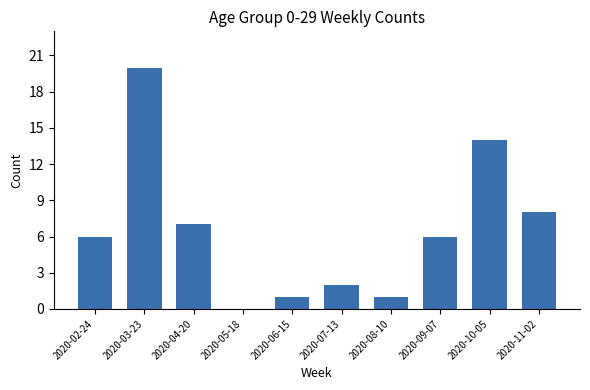

What is the greatest value displayed?

20